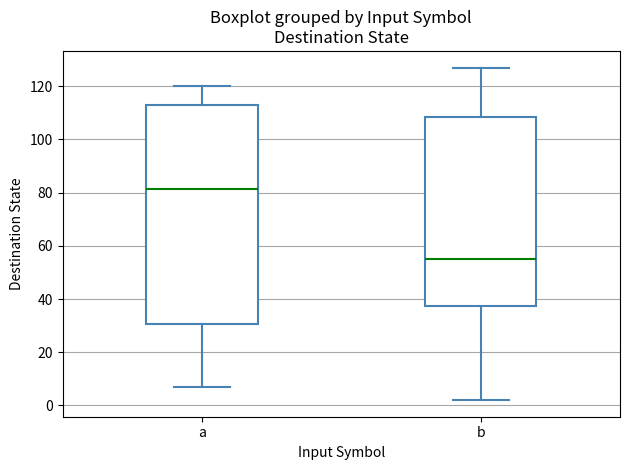

Comparing the boxes themselves (not the whiskers), which one is the tallest?

a